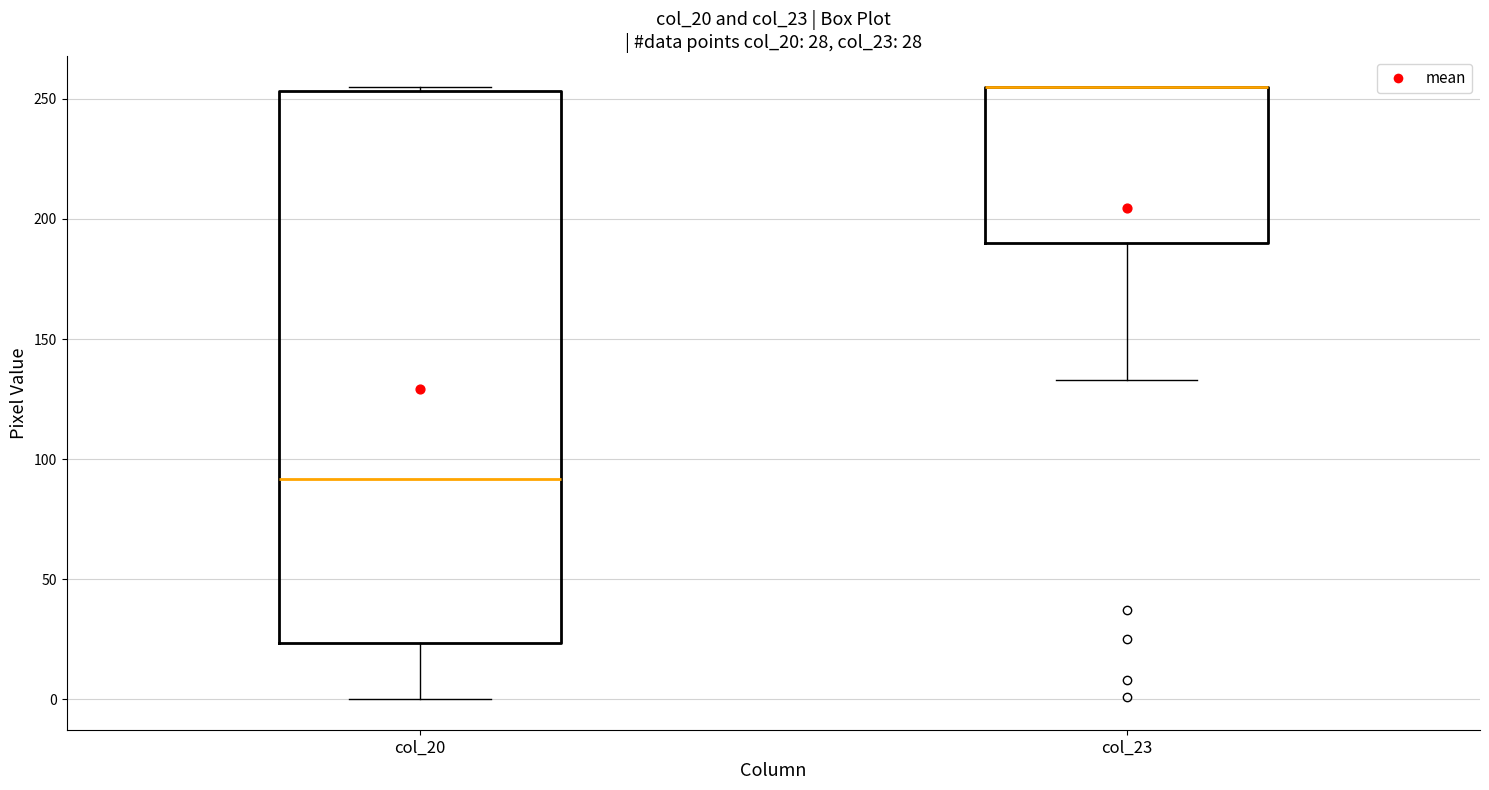

Which box is the tallest, from its lower edge to its upper edge?

col_20